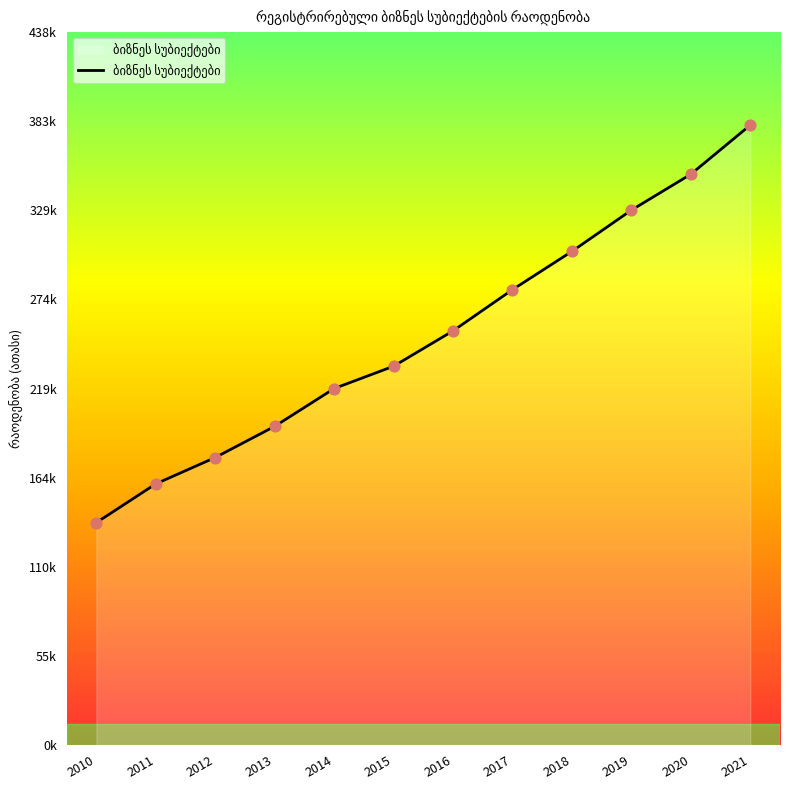

Between 2011 and 2015, which is larger?

2015